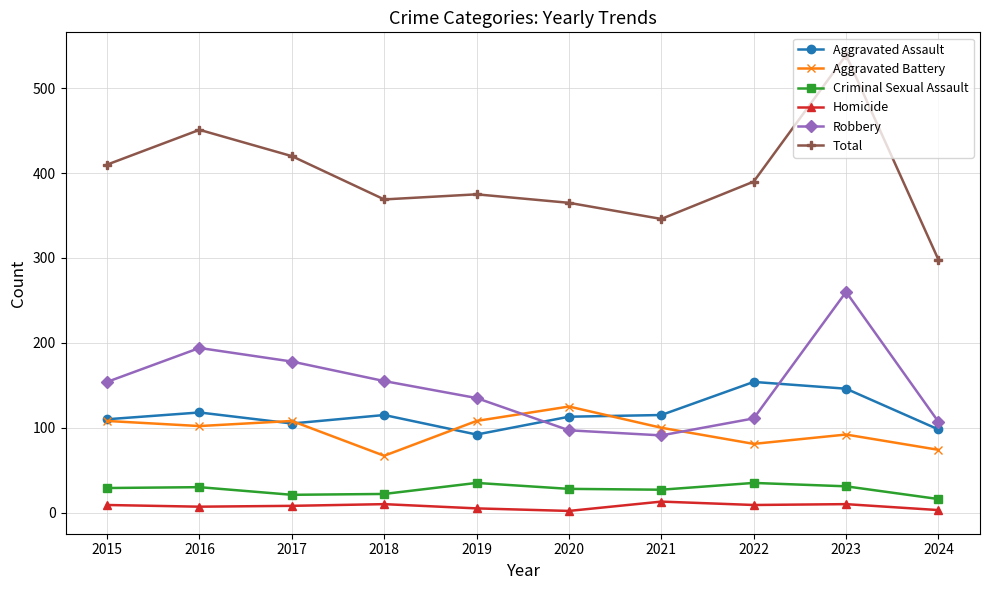

At 2022, list the series in order from smallest to largest.

Homicide, Criminal Sexual Assault, Aggravated Battery, Robbery, Aggravated Assault, Total